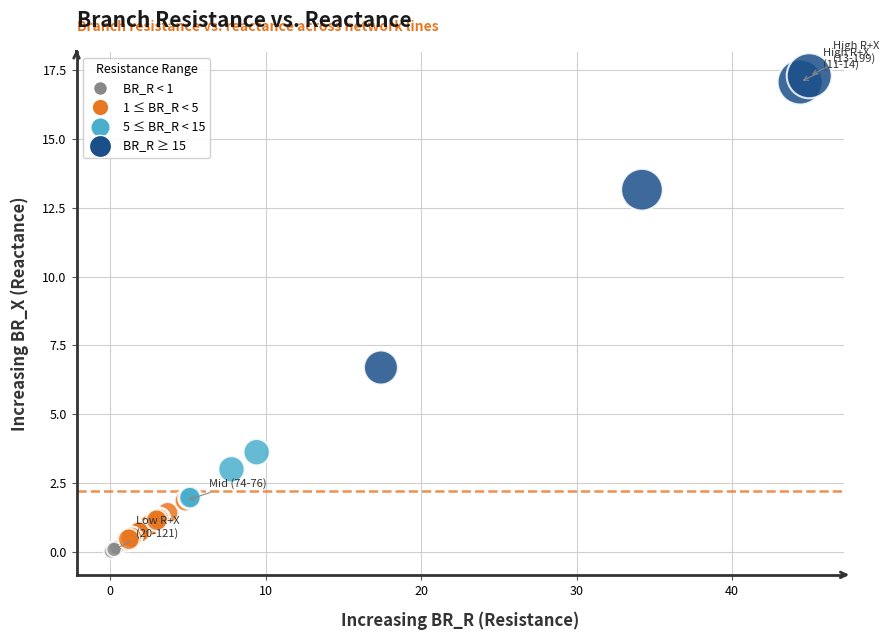

What Y value in the scatter plot is closest to 8?

6.7